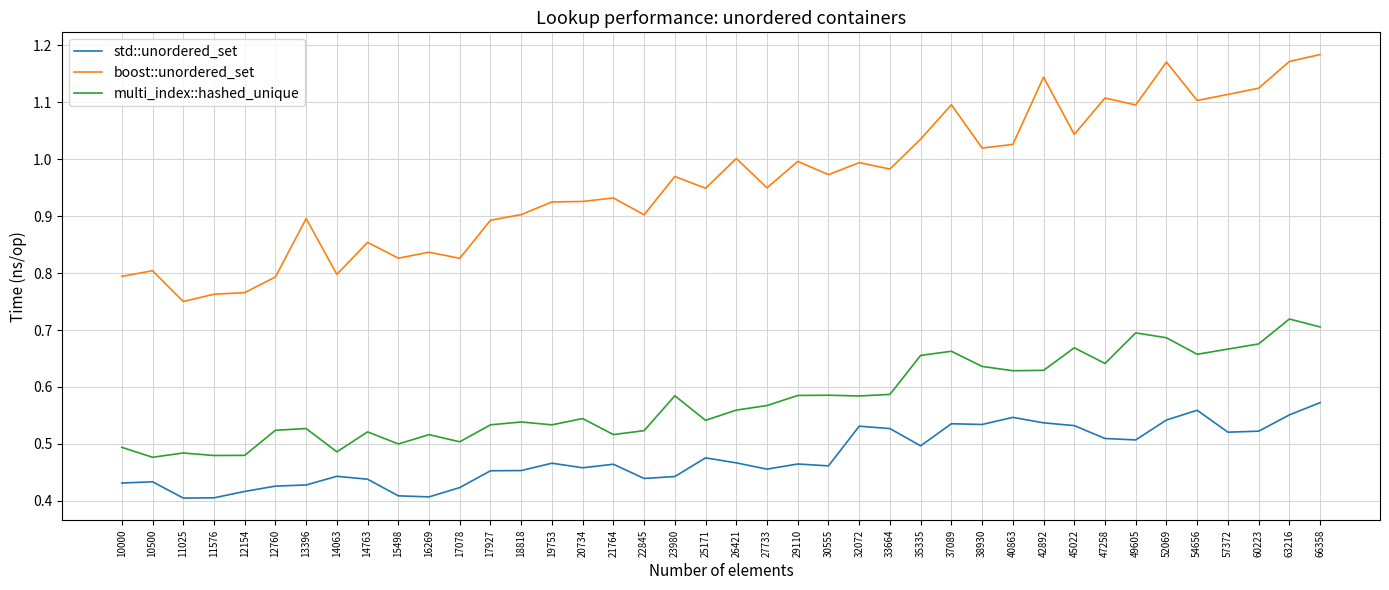

True or false: std::unordered_set and multi_index::hashed_unique cross at least once.

False